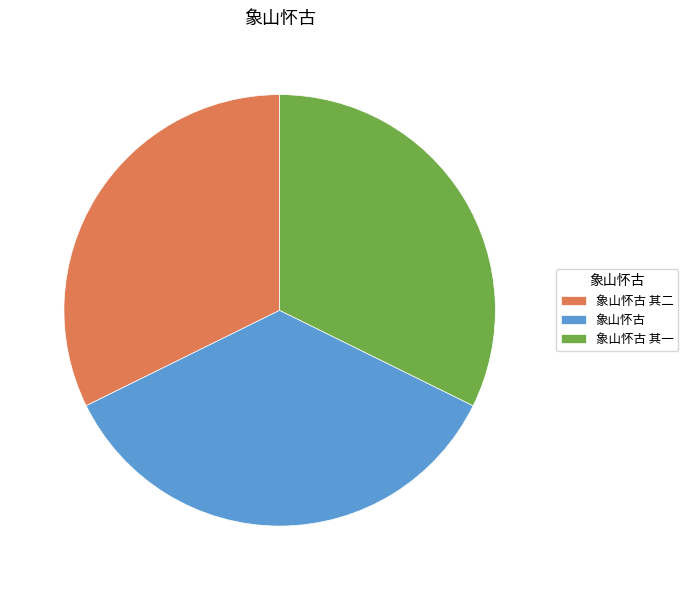

Is it true that 象山怀古 其二 is 39% of the pie?

False